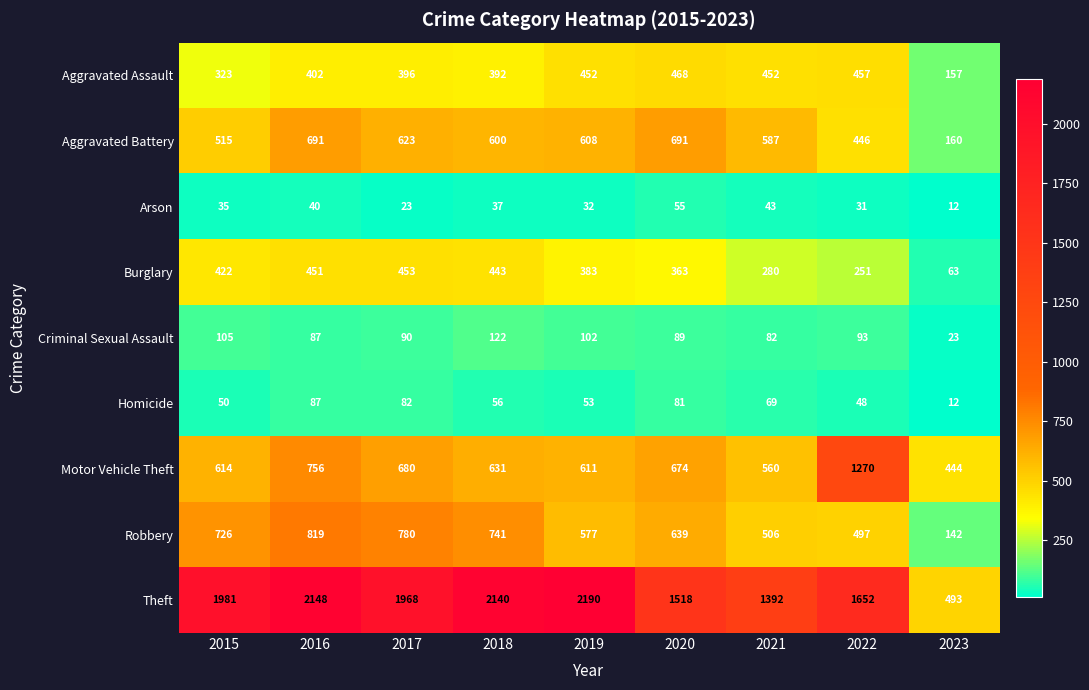

How many distinct data groups are displayed?

9